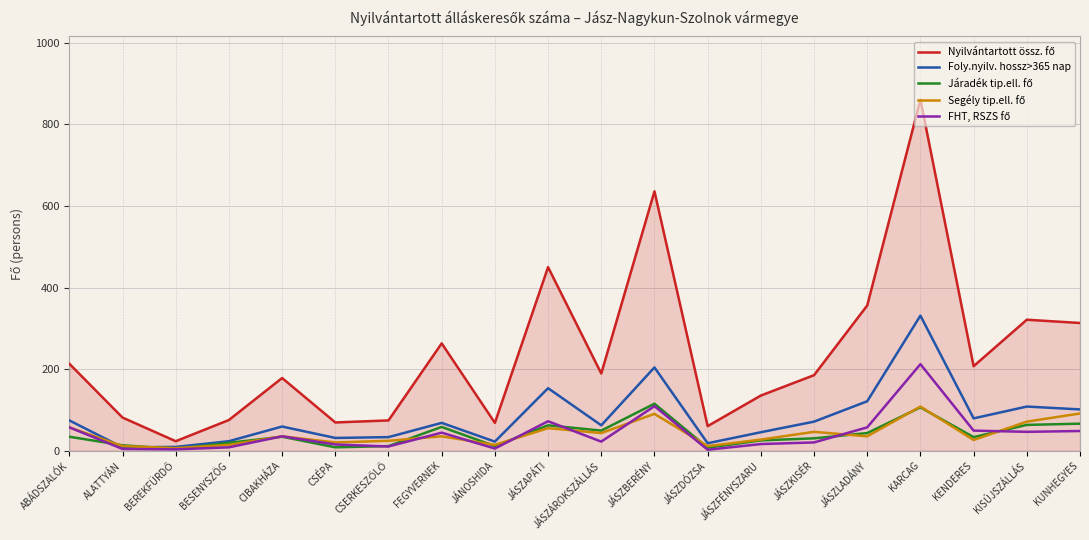

What is the total value across all series at KARCAG?

1618